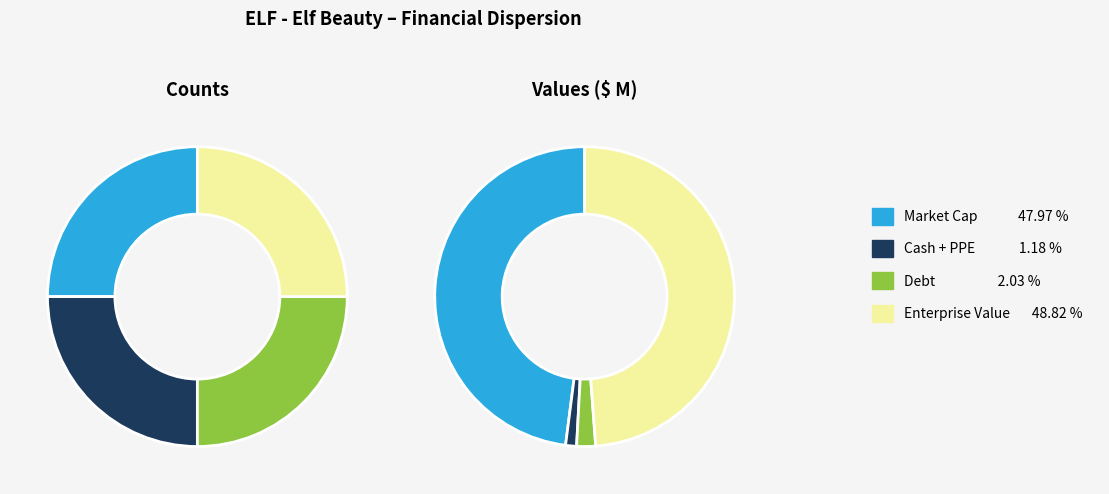

How many segments does this pie chart have?

4